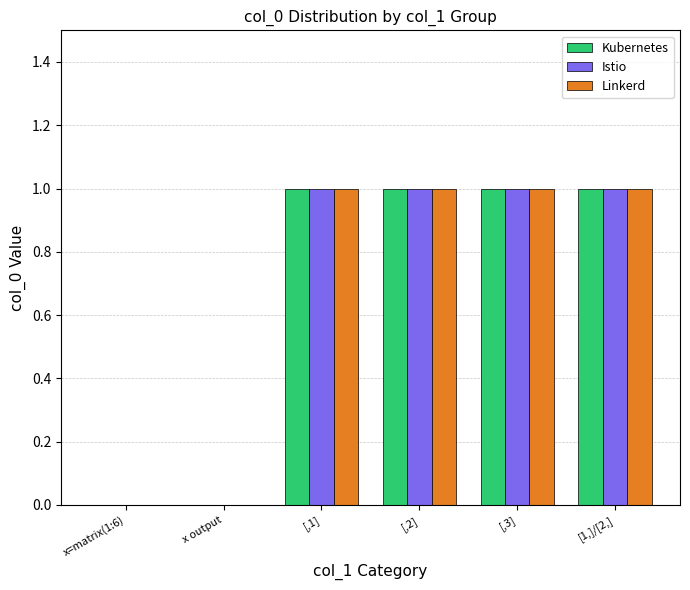

What is the sum of all Linkerd values?

4